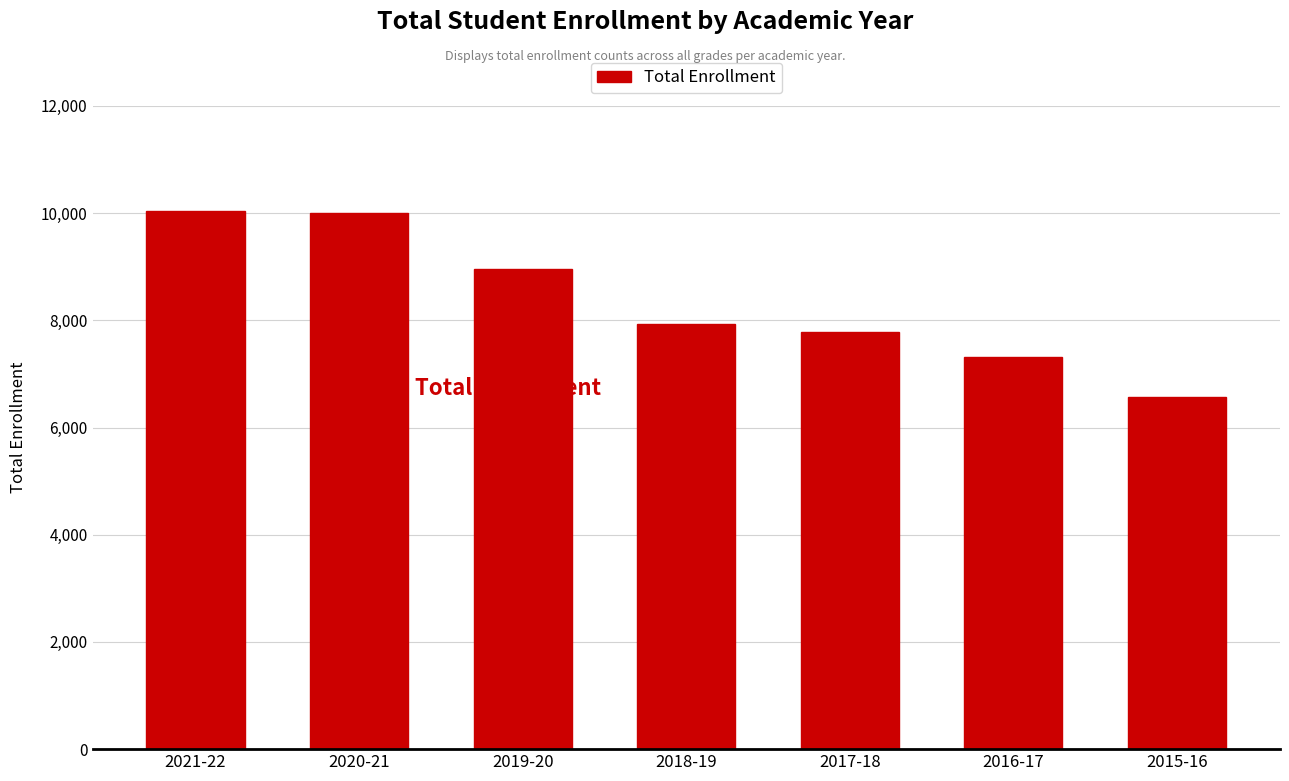

What is the sum of all values?

58630